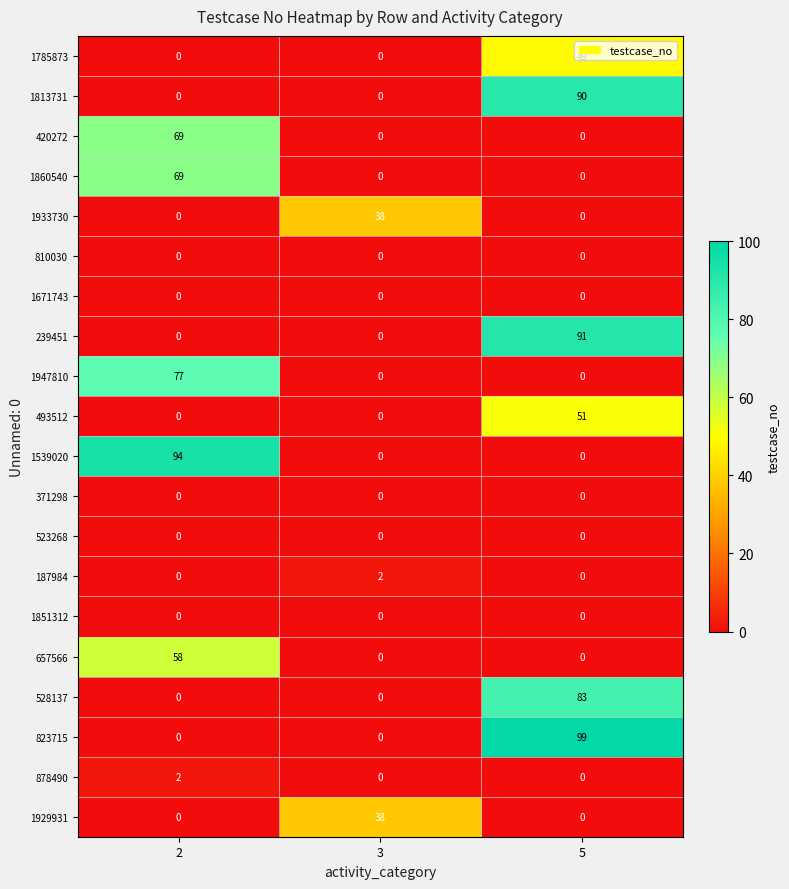

How many 1947810 values are between 0 and 77?

3